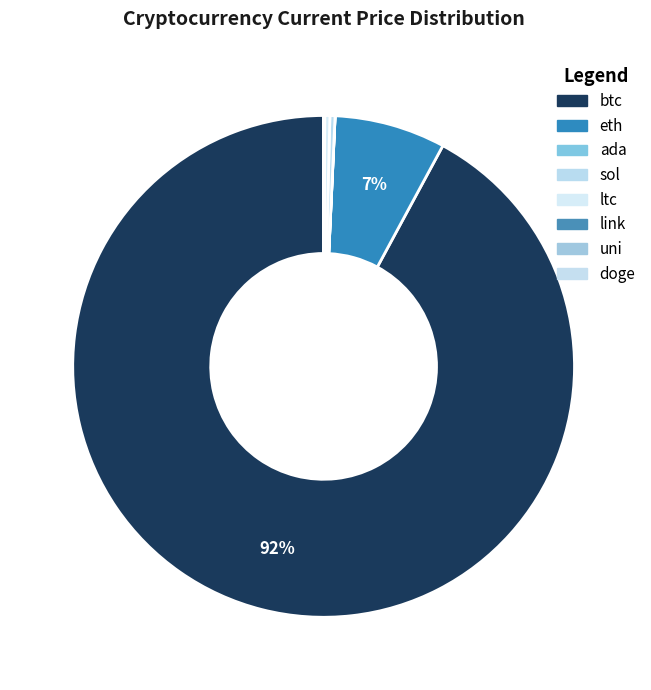

Which category has the biggest portion of the pie?

btc